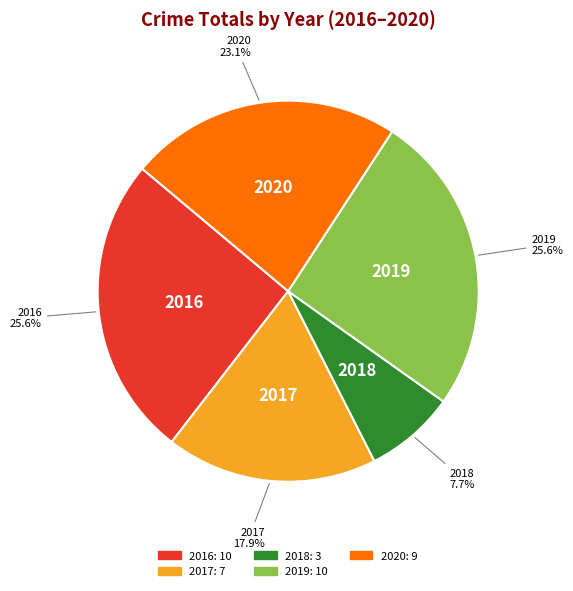

Is it true that 2019 is 15% of the pie?

False